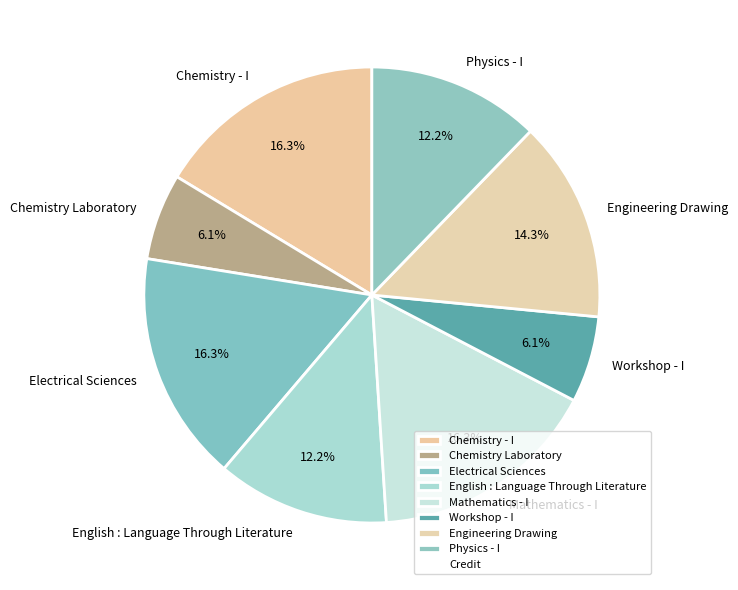

What is the ratio of the value at English : Language Through Literature to the value at Engineering Drawing?

0.9